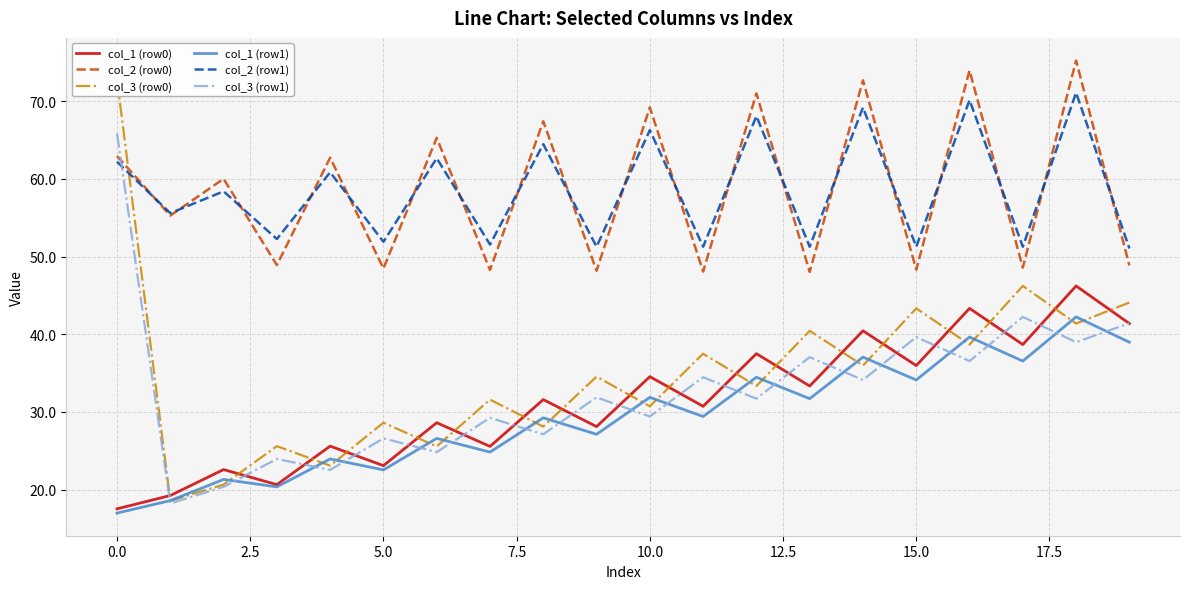

What is the smallest value displayed?

17.0